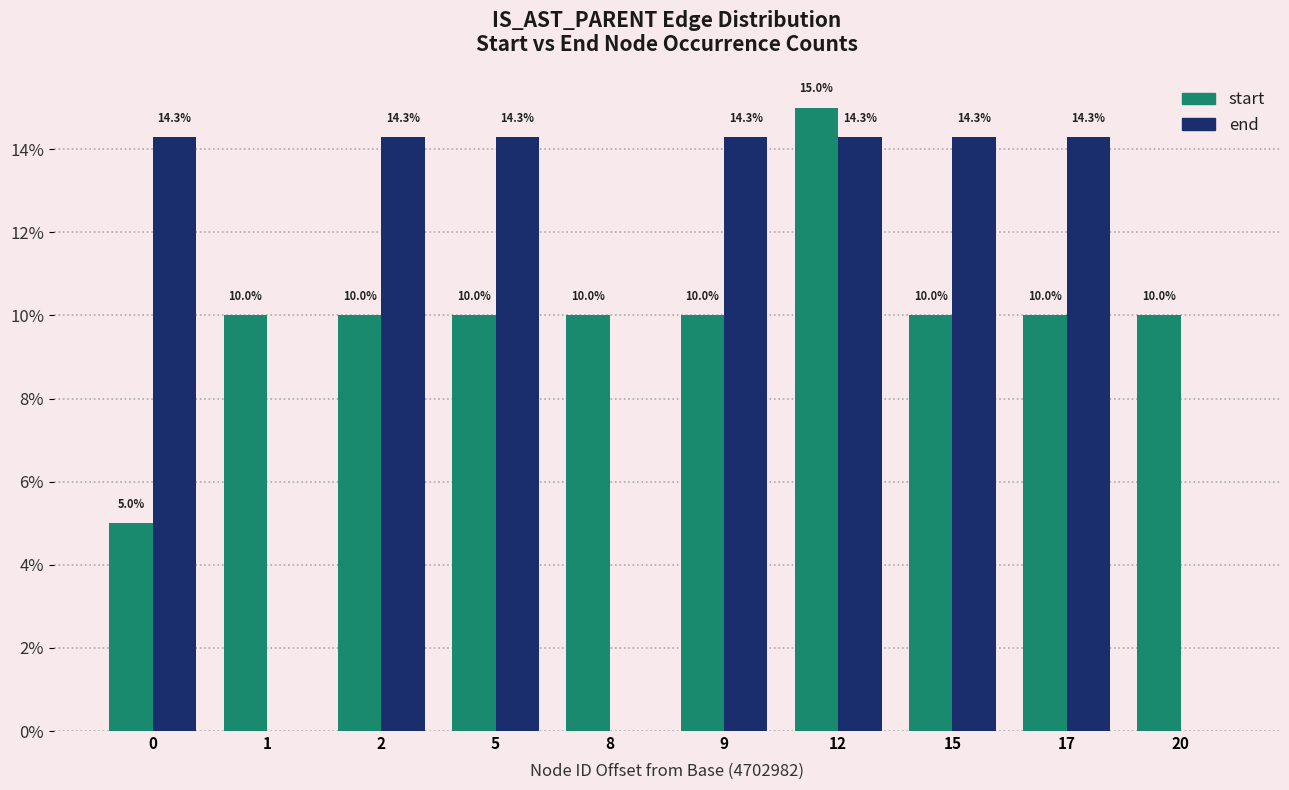

Read the end value at 15.

14.3